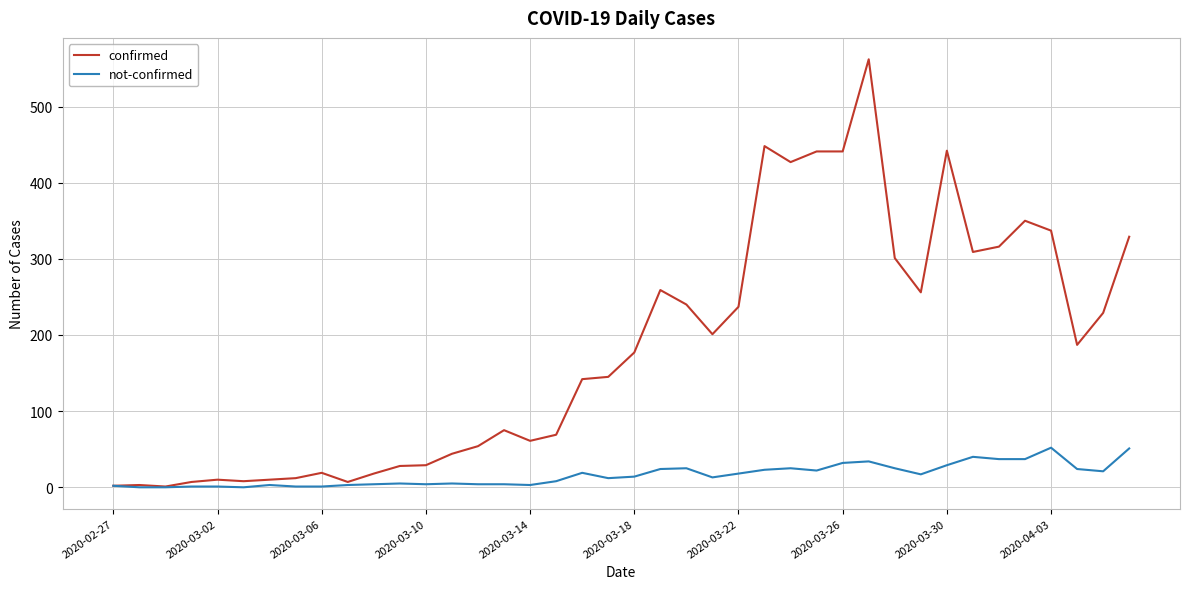

Which series has the largest range (max minus min)?

confirmed